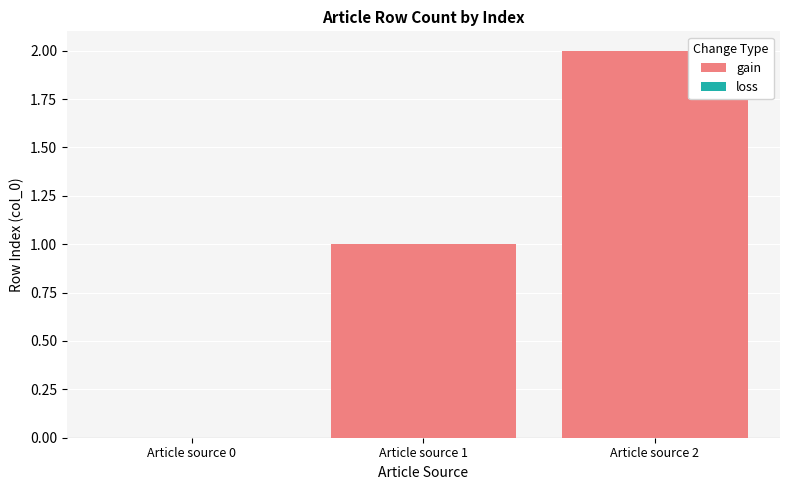

At which category does the chart reach its peak across all series?

Article source 2